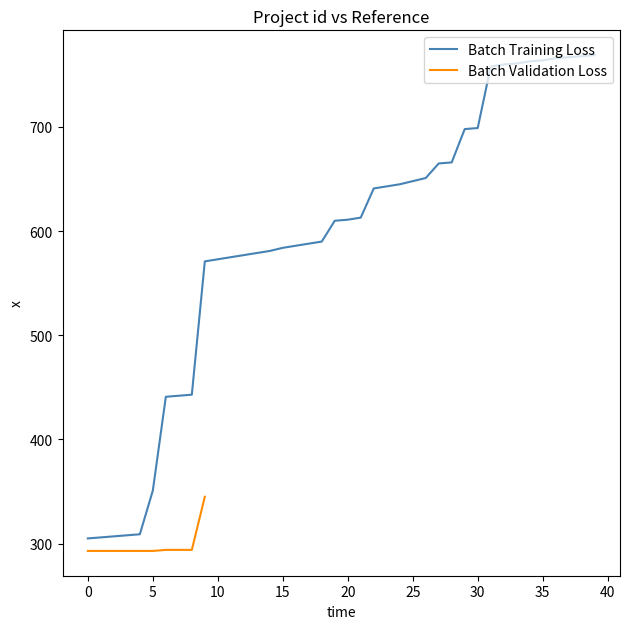

What is the lowest value of the Batch Training Loss series?

305